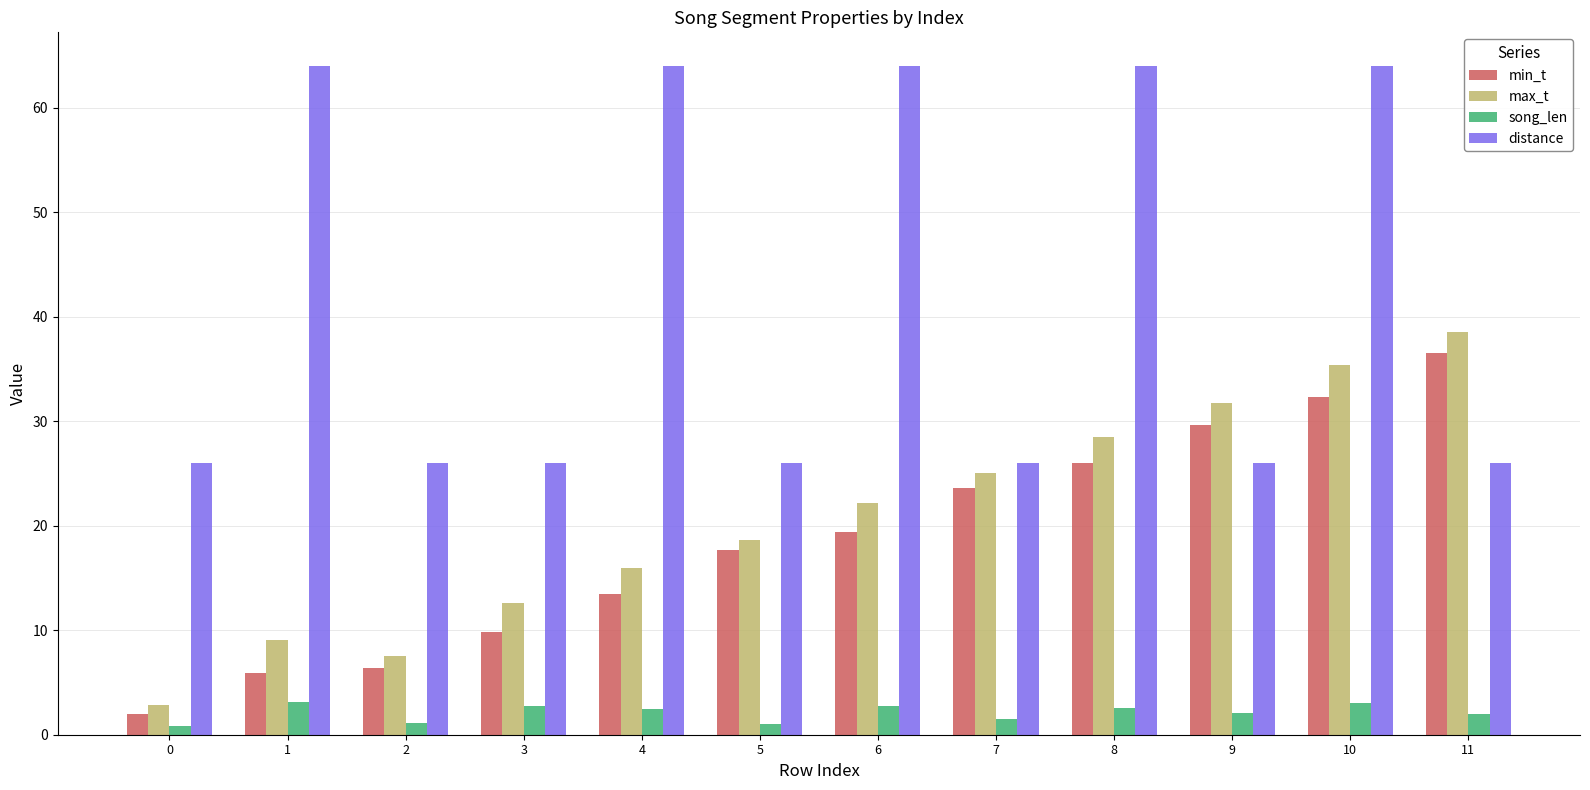

What is the approximate value of min_t at 4?

13.5